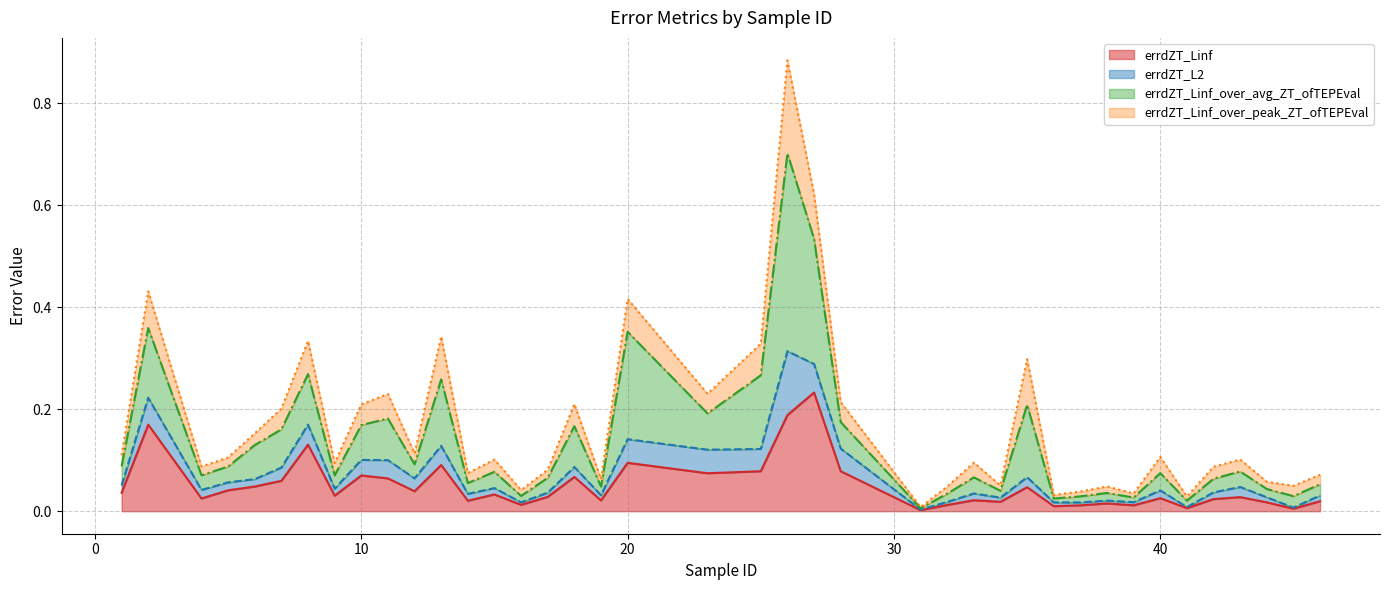

True or false: errdZT_Linf and errdZT_Linf_over_avg_ZT_ofTEPEval intersect in this chart.

False